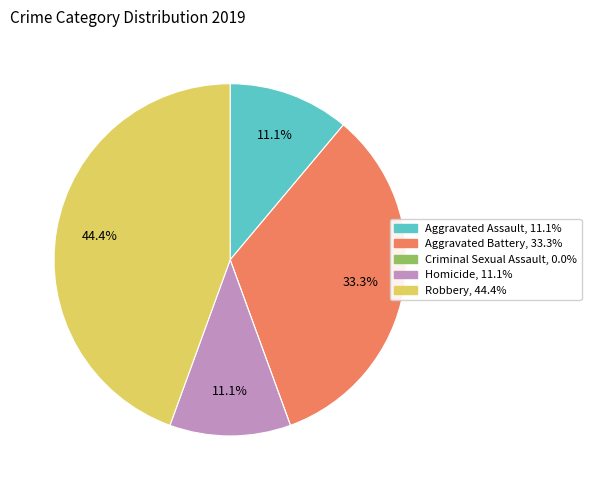

To the nearest percent, what is the average slice percentage?

20%